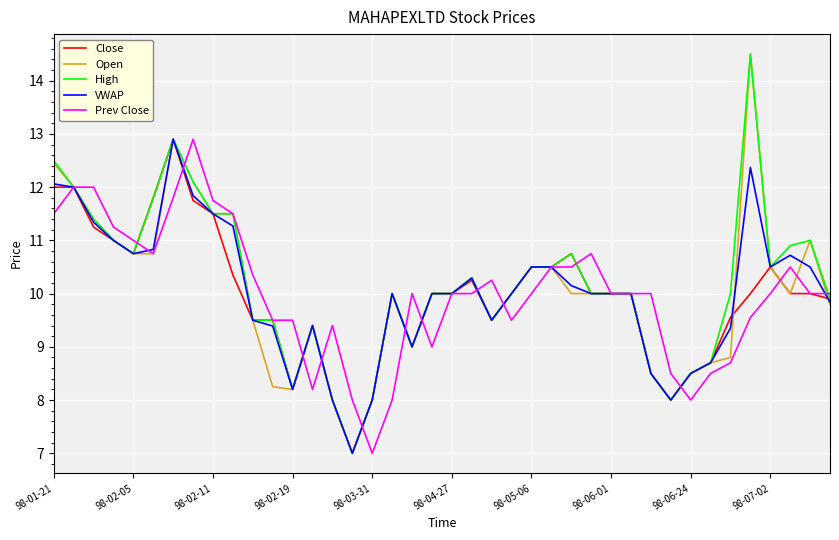

What is the smallest value displayed?

7.0